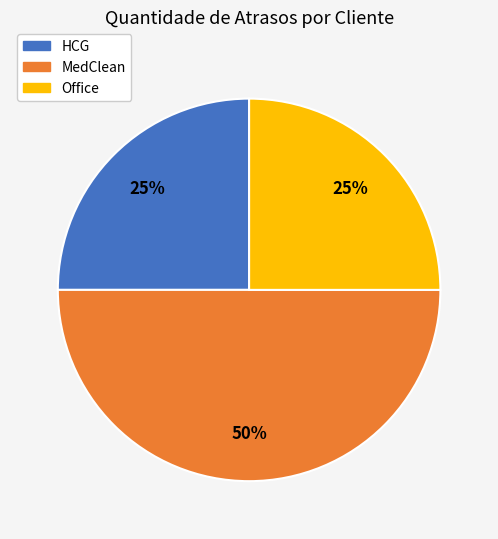

Is the sum of MedClean and HCG greater than half?

Yes